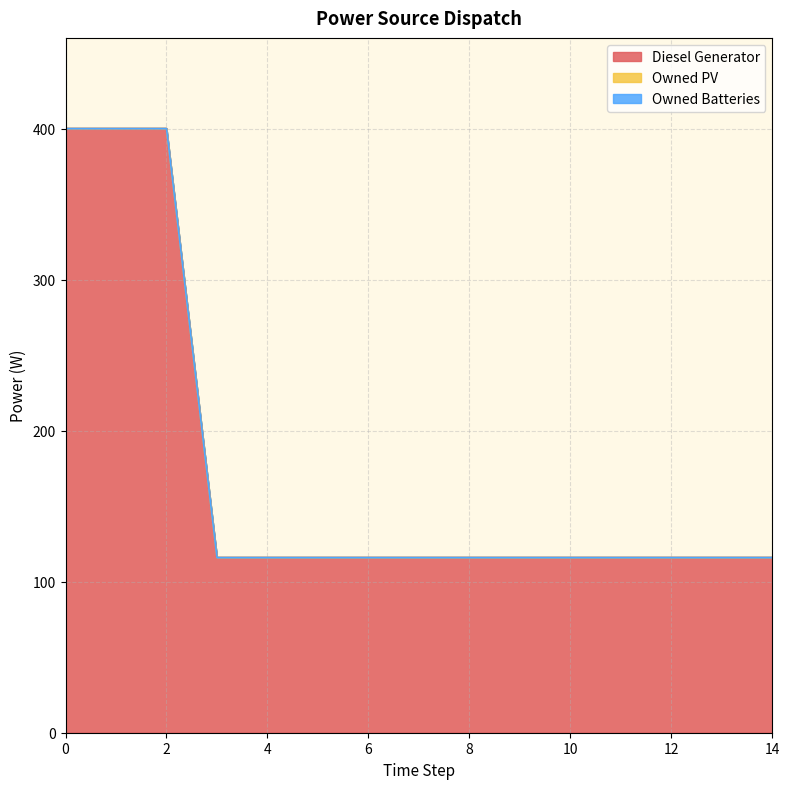

The Diesel Generator series shows 116 at 12. True or false?

True